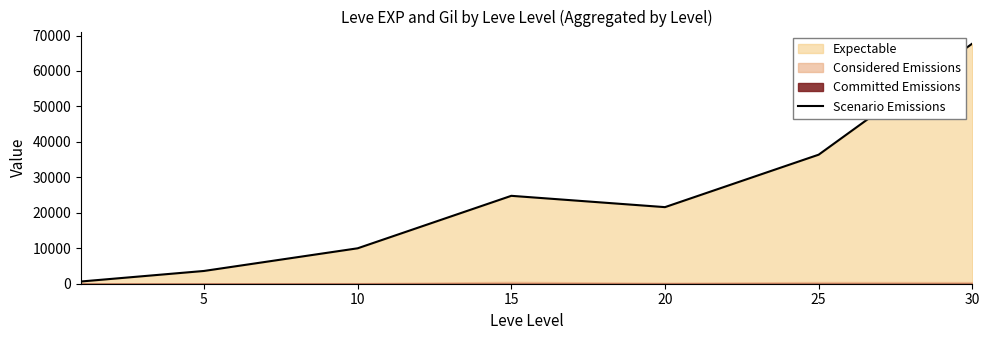

What is the greatest value displayed?

67730